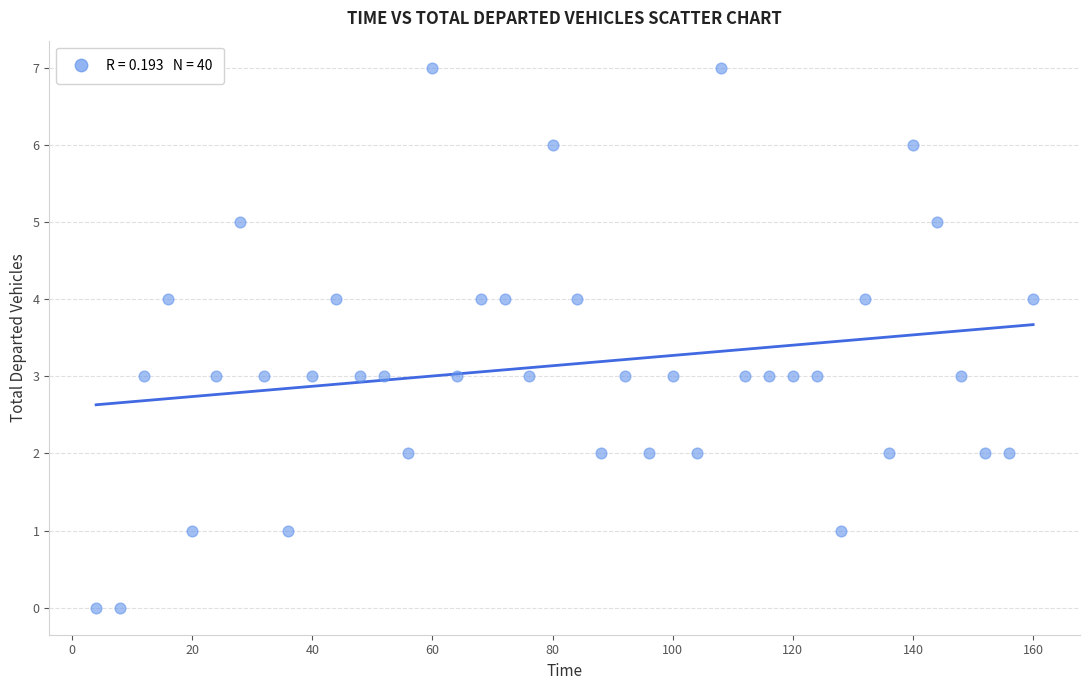

What is the range of Y values (max minus min)?

7